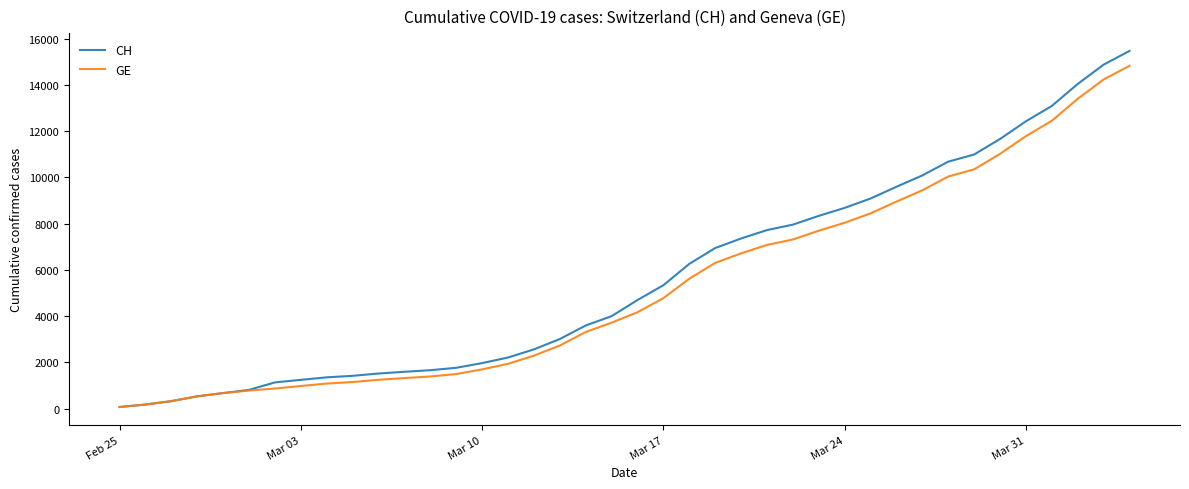

What is the difference between the maximum and minimum values in the CH series?

15398